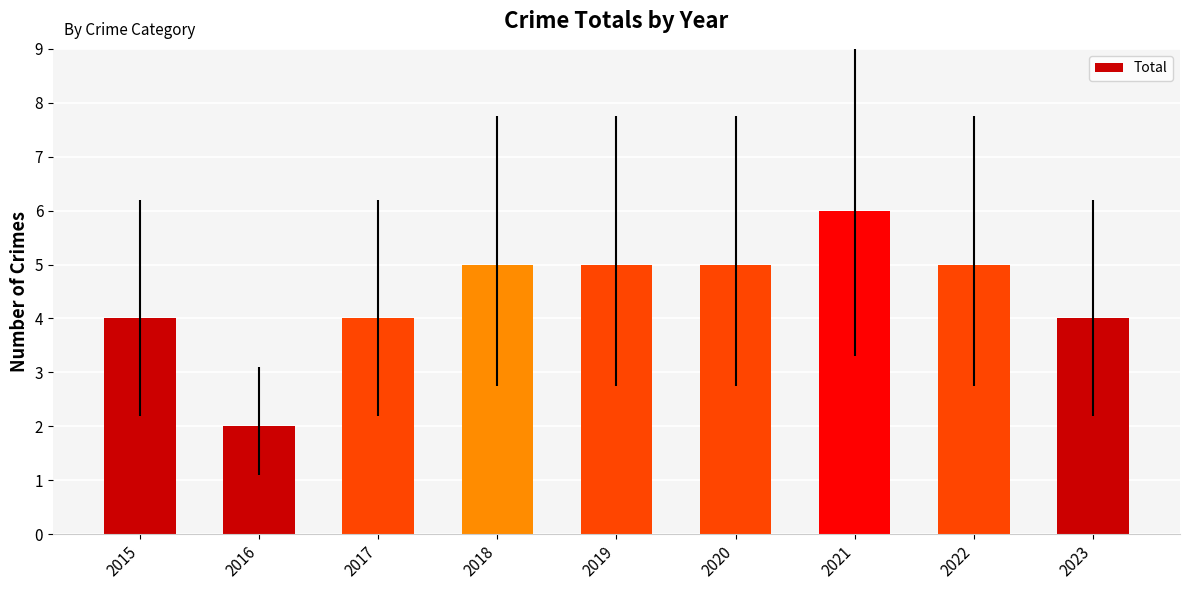

Reading left to right, what are all the values shown in this chart?

2015=4	2016=2	2017=4	2018=5	2019=5	2020=5	2021=6	2022=5	2023=4